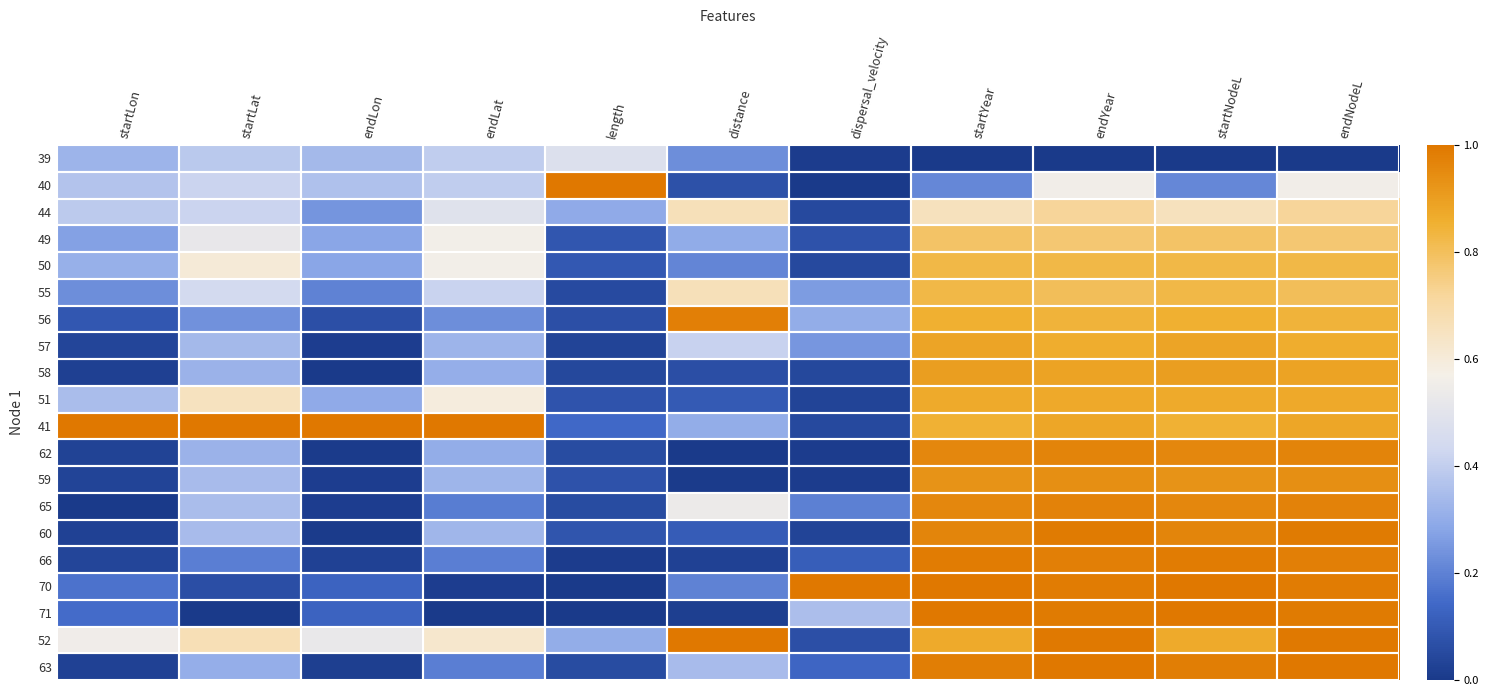

At startYear, list the series in order from smallest to largest.

39, 40, 44, 49, 50, 55, 41, 56, 51, 52, 57, 58, 59, 62, 65, 60, 63, 66, 70, 71